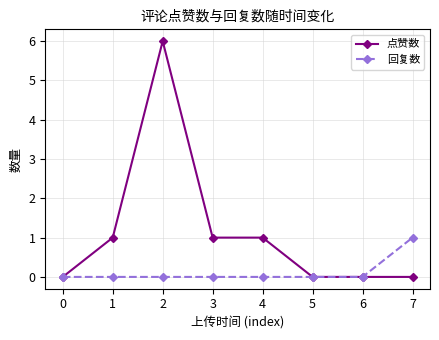

The 回复数 series shows 1 at 7. True or false?

True